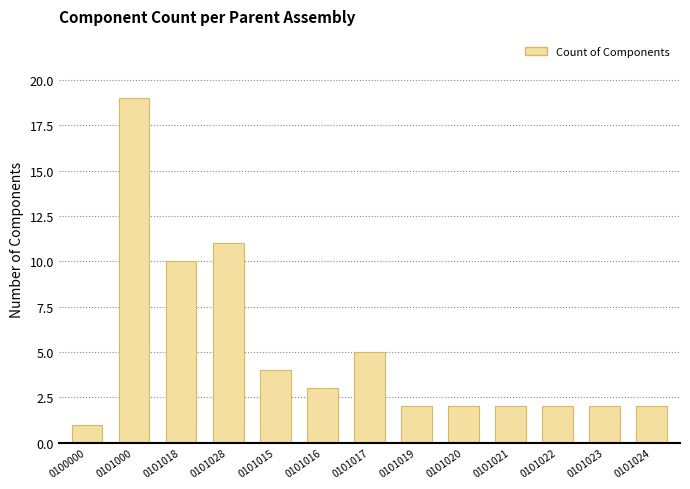

Reading left to right, list all the values displayed in this chart.

1	19	10	11	4	3	5	2	2	2	2	2	2